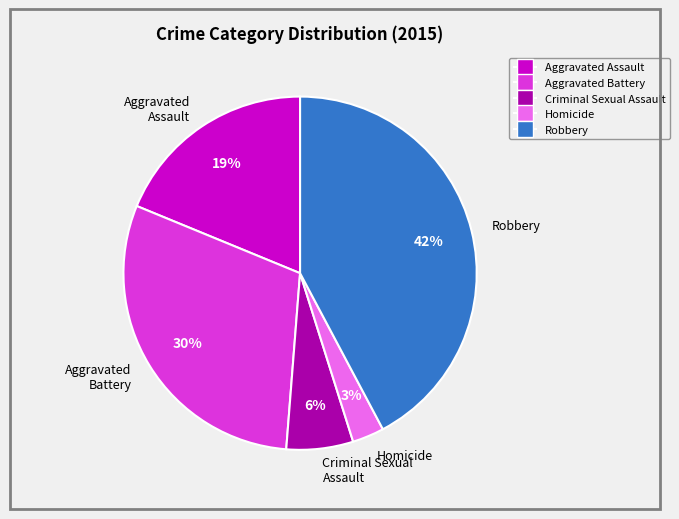

Rank the categories by value from lowest to highest.

Homicide, Criminal Sexual Assault, Aggravated Assault, Aggravated Battery, Robbery